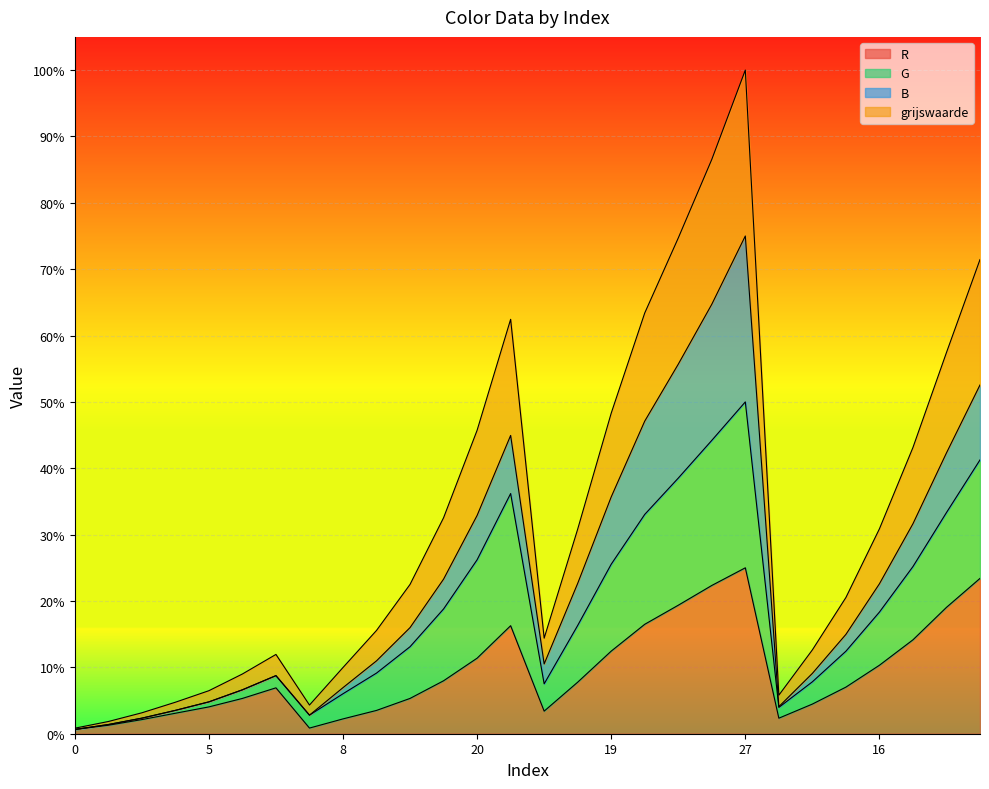

What is the greatest value displayed?

1.0